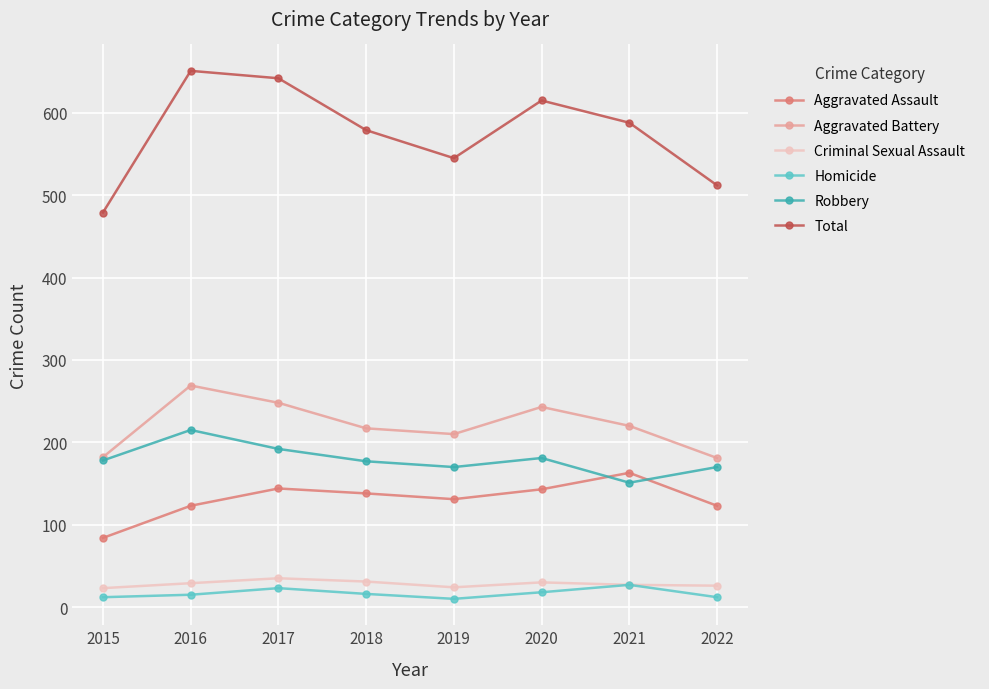

True or false: Homicide and Total cross at least once.

False